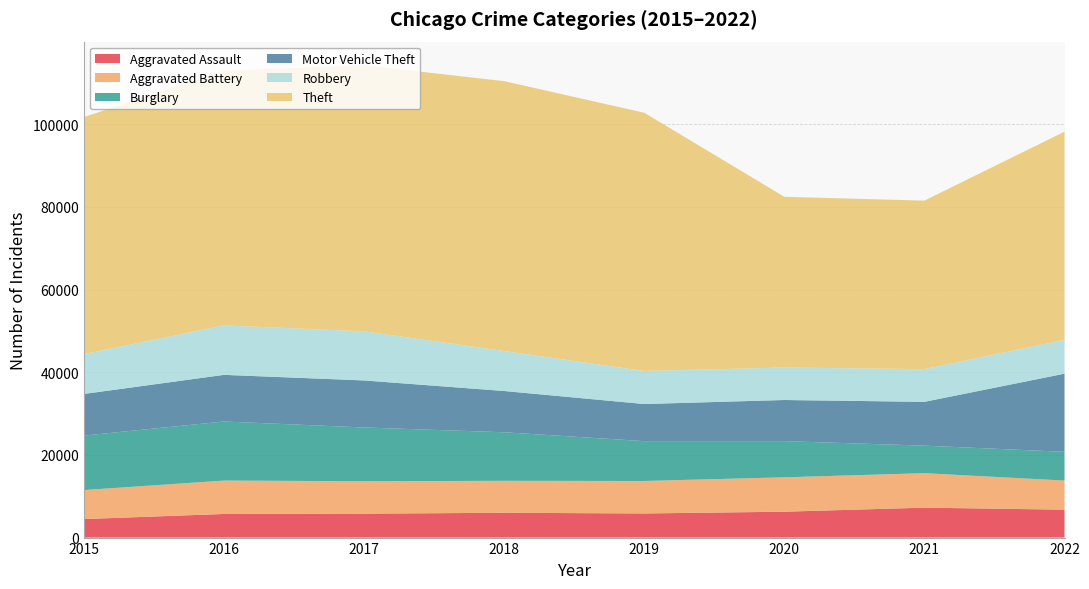

Reading right to left, transcribe all the data shown in this chart.

Aggravated Assault: 6753	7242	6263	5840	6001	5793	5712	4480
Aggravated Battery: 7044	8347	8319	7857	7735	7845	8085	7018
Burglary: 6954	6658	8755	9639	11746	13001	14289	13184
Motor Vehicle Theft: 18908	10595	9952	8977	9983	11380	11286	10068
Robbery: 8173	7920	7856	7994	9679	11880	11960	9638
Theft: 50378	40764	41306	62481	65283	64380	61618	57350